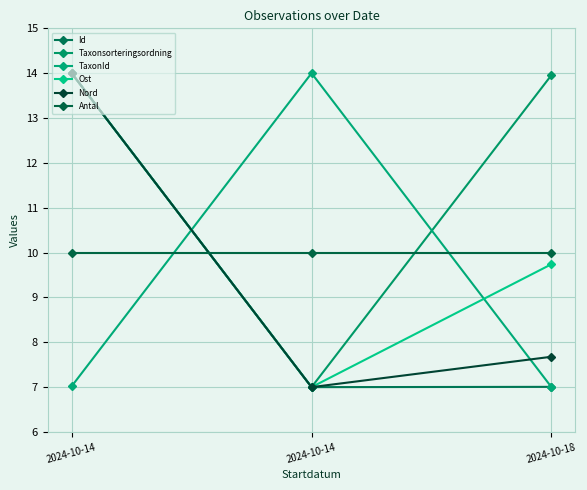

What is the value of the Taxonsorteringsordning point at the 3rd from the left?

14.0